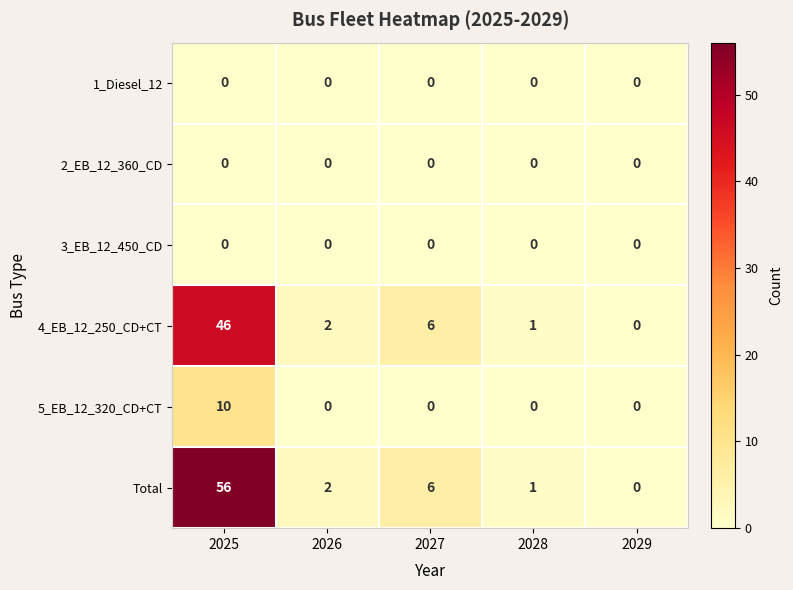

At which category is the sum across all series the highest?

2025